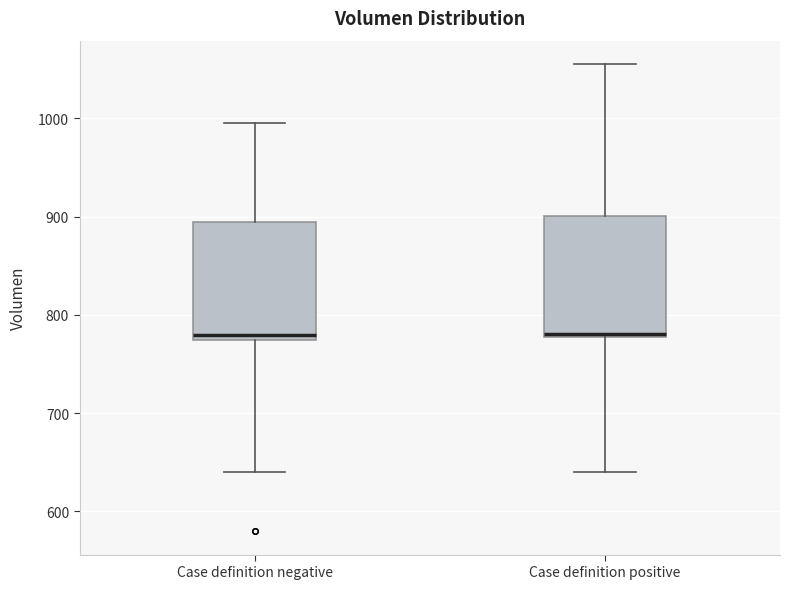

Where is the upper edge of the box for Case definition negative on the y-axis? The values are not printed on the chart, so give them approximately, as read against the axis.

890